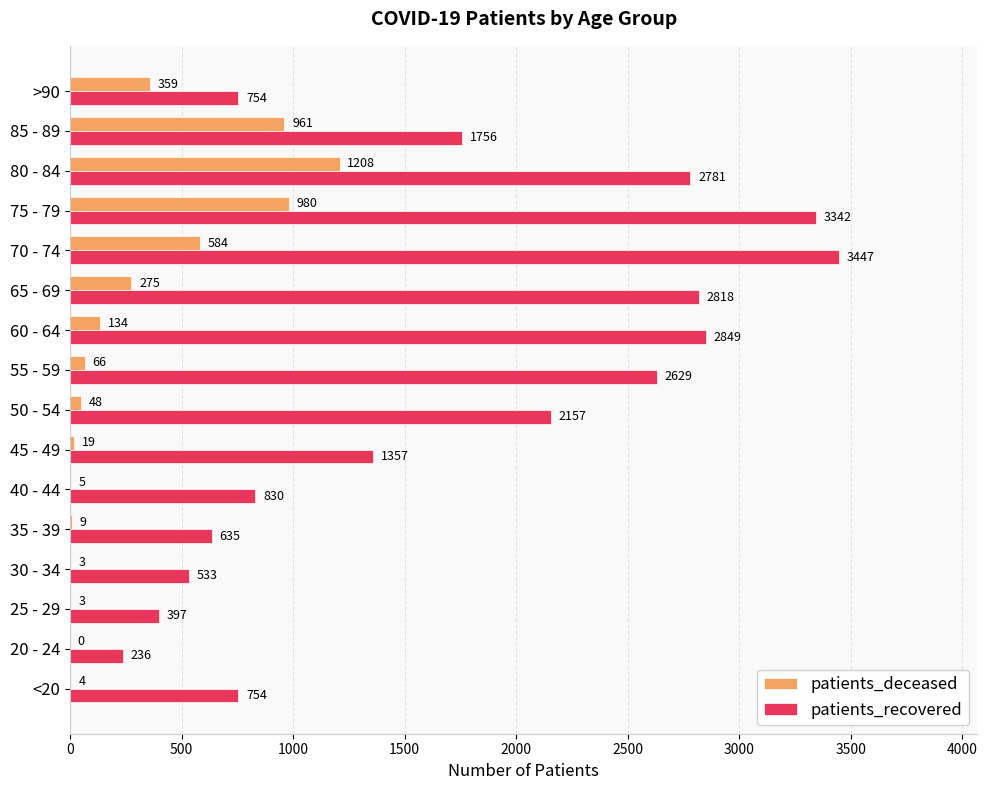

At which label is patients_recovered closest to 1841?

85 - 89